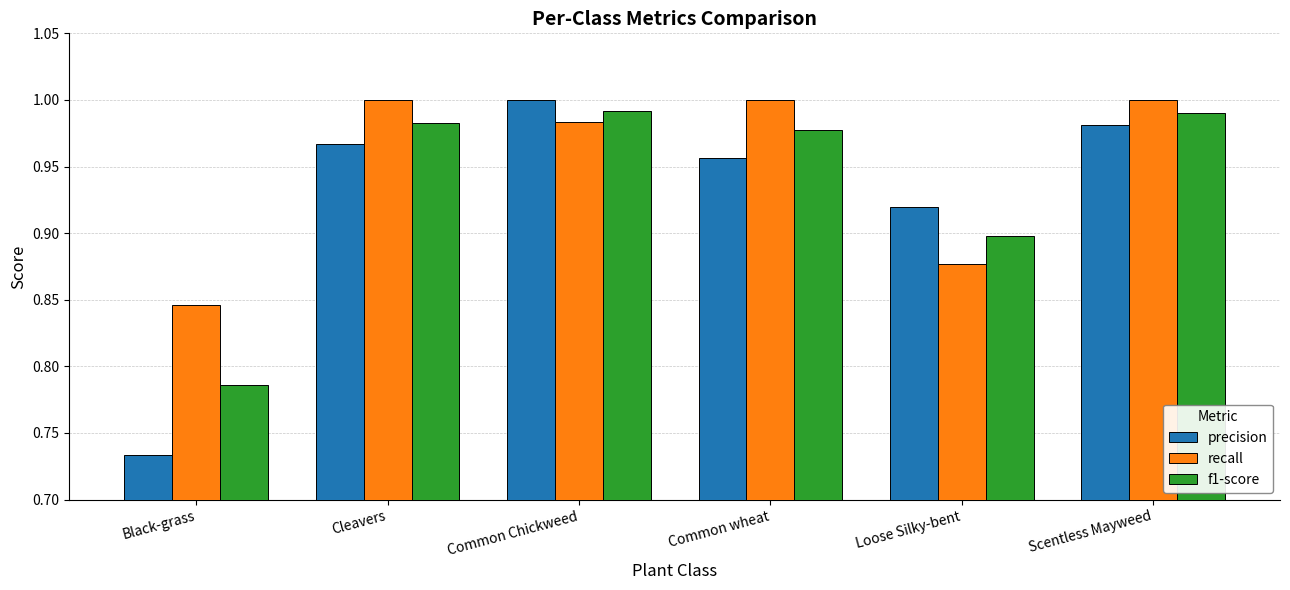

What is the difference between the precision values at Common Chickweed and Black-grass?

0.3